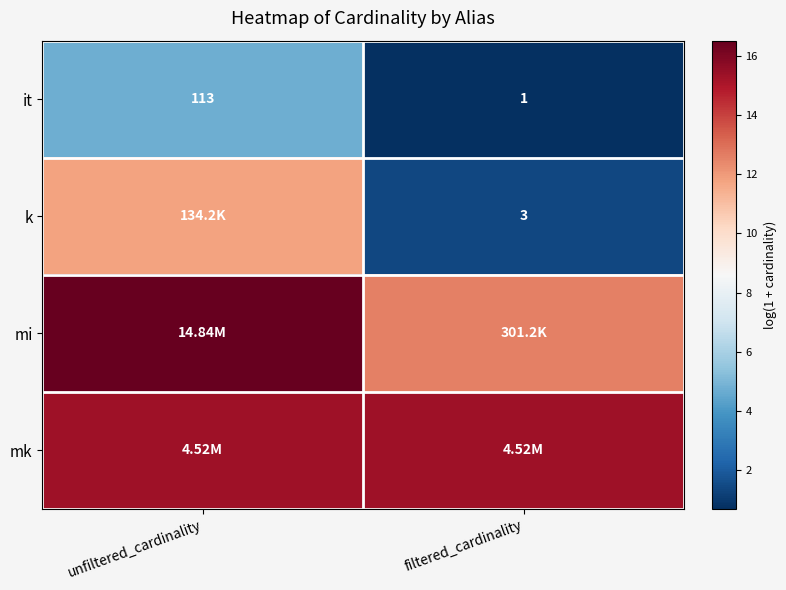

Is the value of mk at filtered_cardinality greater than the value of it at unfiltered_cardinality?

Yes